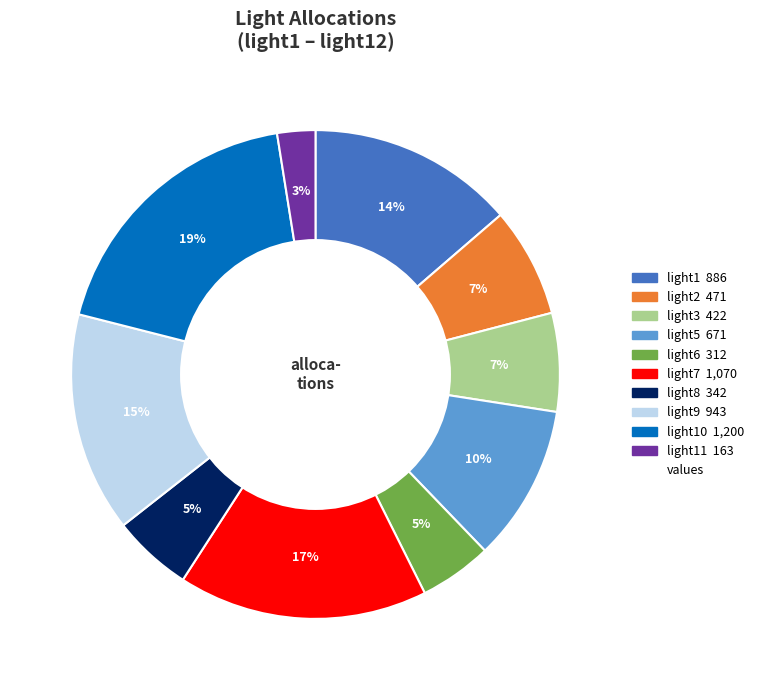

To the nearest percent, what is the average slice percentage?

10%